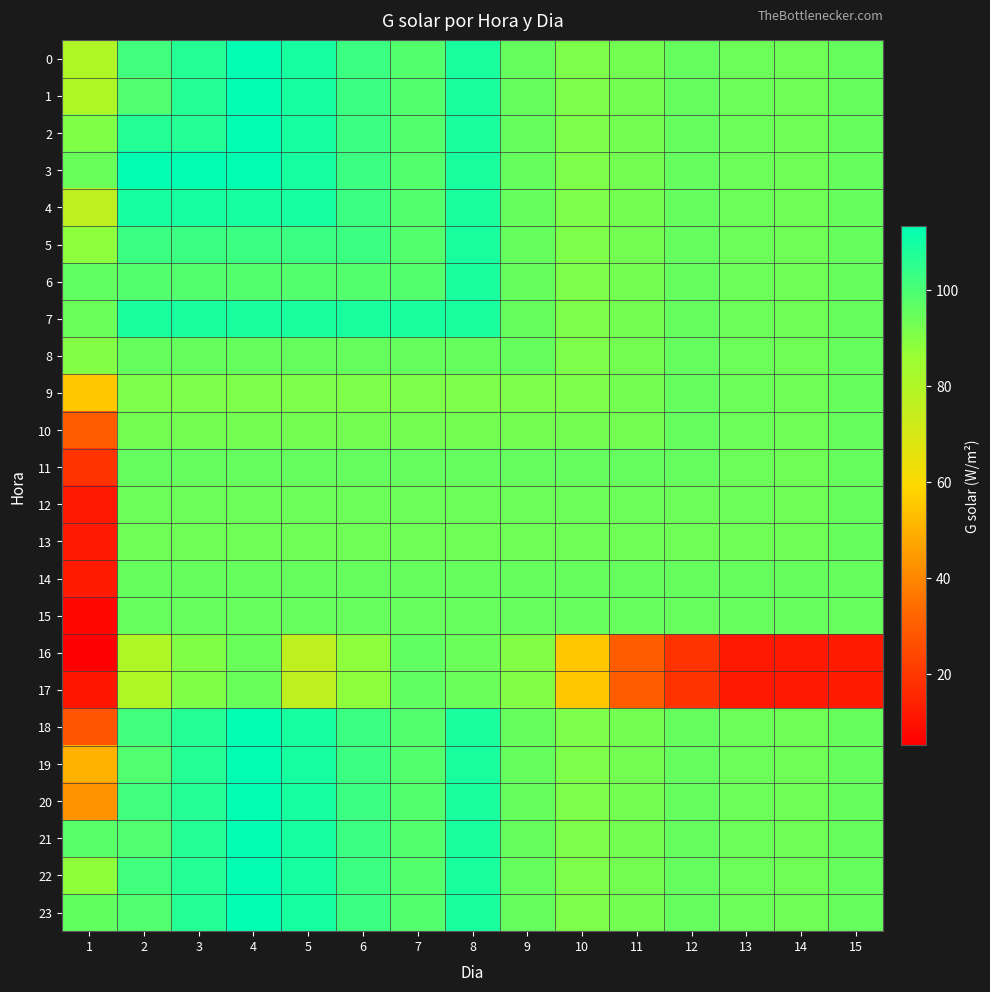

Which series has the largest total across all categories?

7